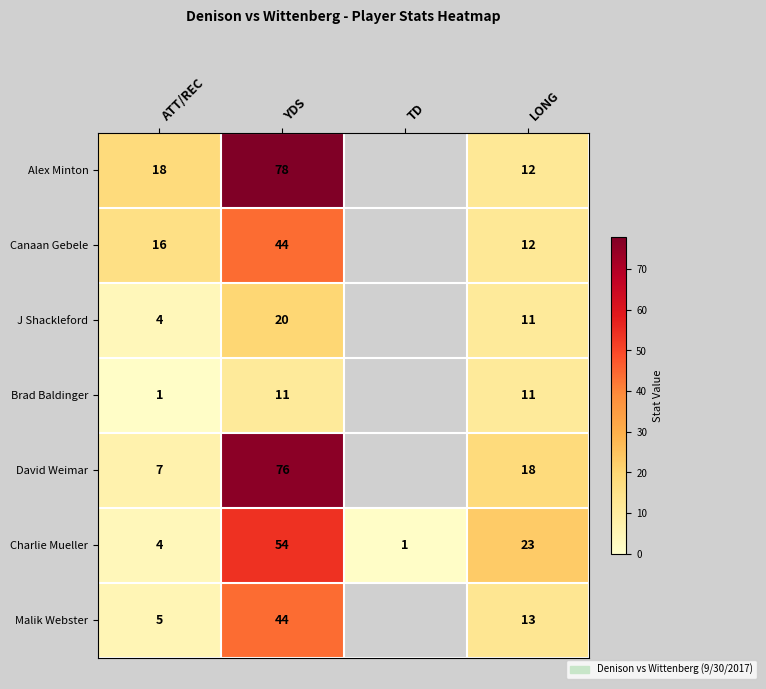

The value of Charlie Mueller at ATT/REC is 7. True or false?

False